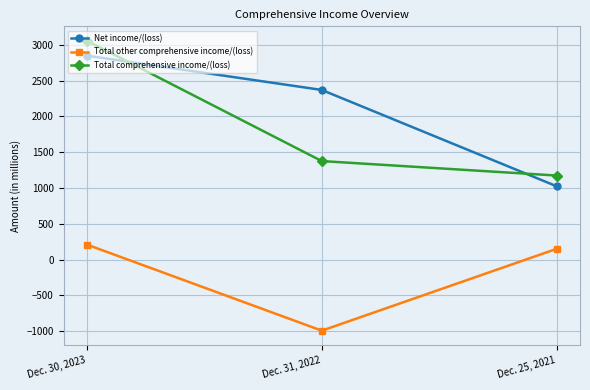

Between Dec. 30, 2023 and Dec. 31, 2022, which series saw the biggest shift?

Total comprehensive income/(loss)